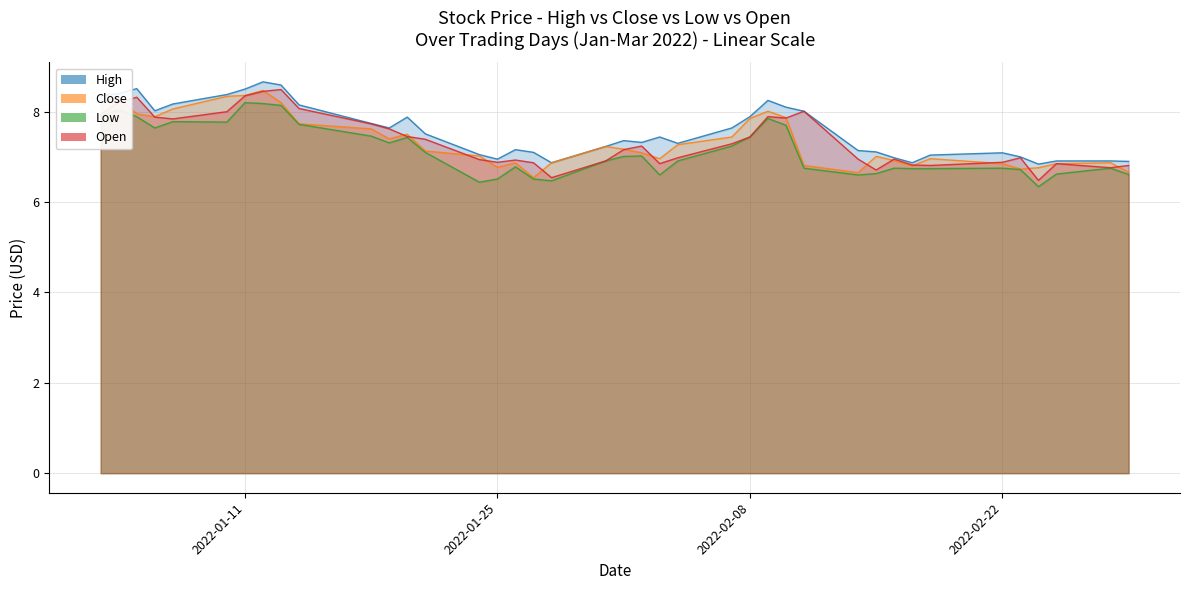

How many lines are shown in the chart?

4